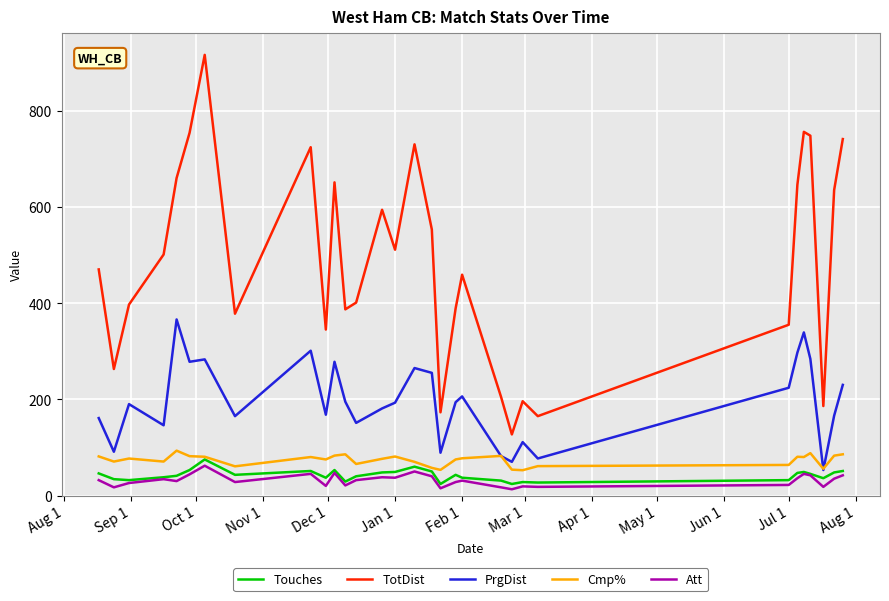

Which series has the largest range (max minus min)?

TotDist